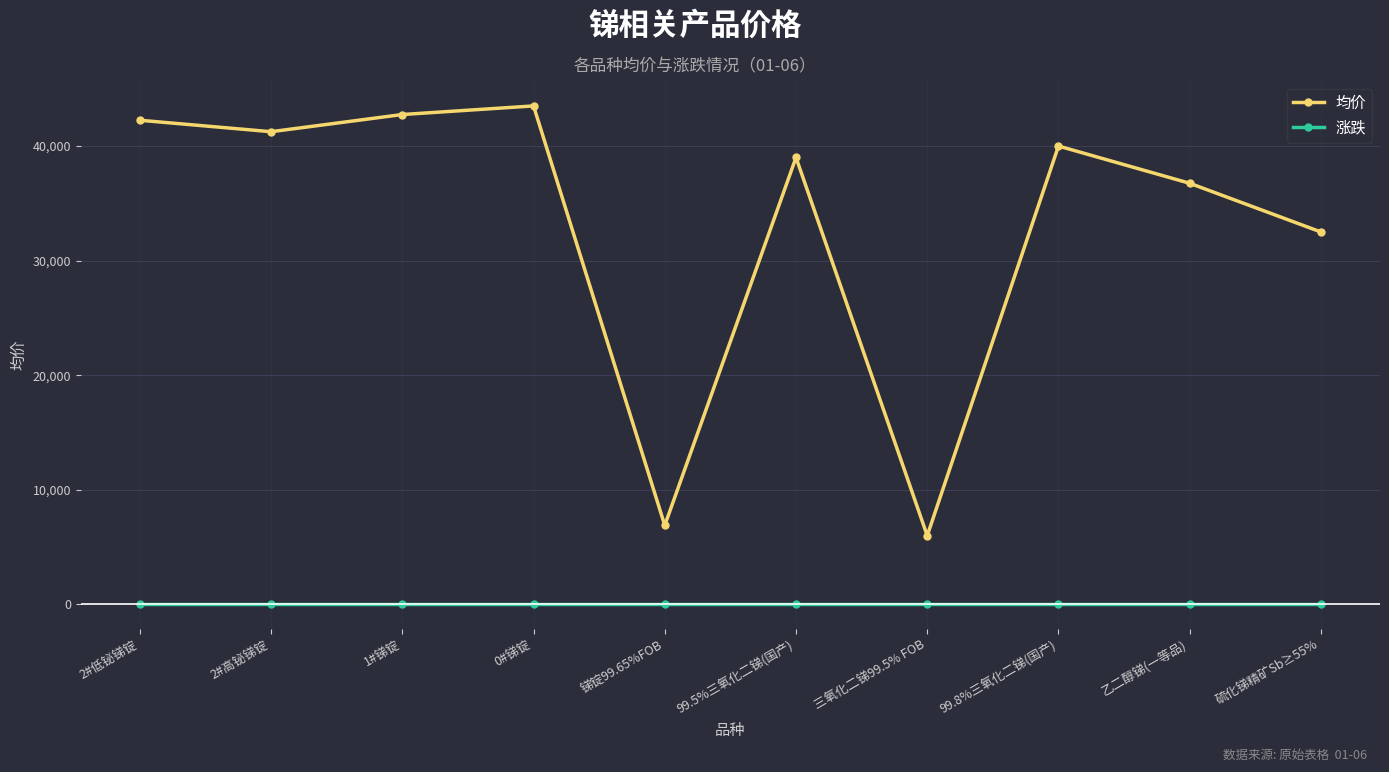

Which series changed the most between 99.5%三氧化二锑(国产) and 三氧化二锑99.5% FOB?

均价